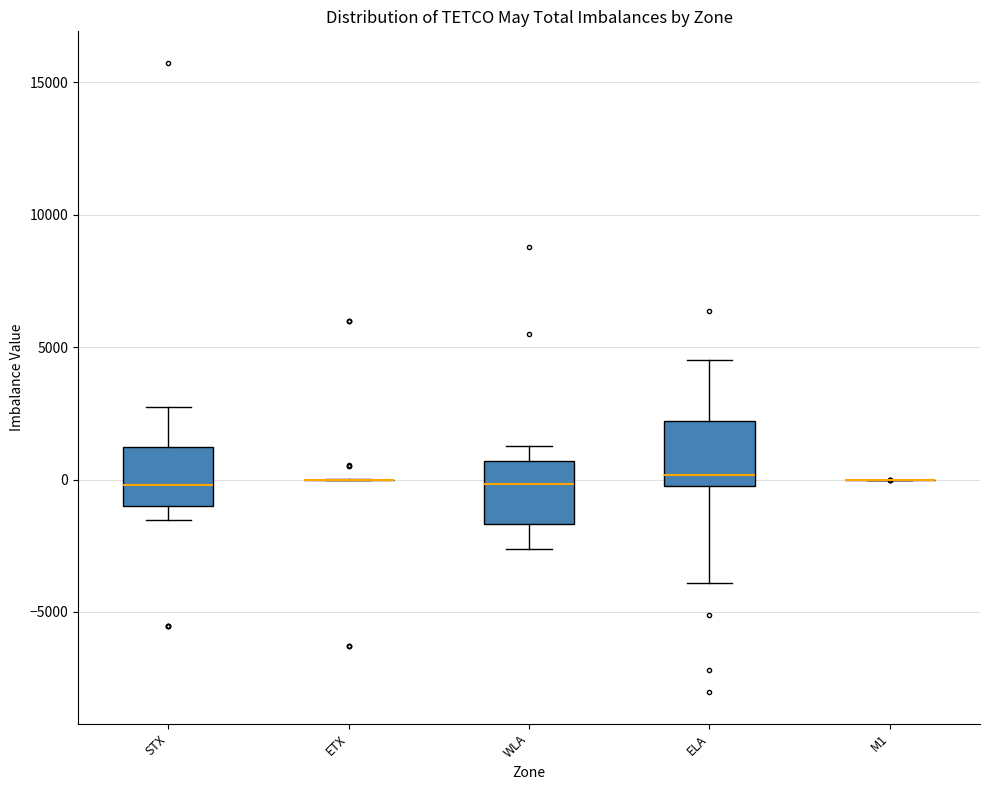

Reading left to right, transcribe this box plot: for each box, give where its median line is, the range the box spans, and where its two whiskers end, as read against the y-axis. The values are not printed on the chart, so give them approximately, as read against the axis.

STX: median 0, box -1000 to 1000, whiskers -1500 to 2500
ETX: box collapsed to a line at 0, whiskers 0 to 0
WLA: median 0, box -1500 to 500, whiskers -2500 to 1500
ELA: median 0 (just above the box's lower edge), box 0 to 2000, whiskers -4000 to 4500
M1: box collapsed to a line at 0, whiskers 0 to 0